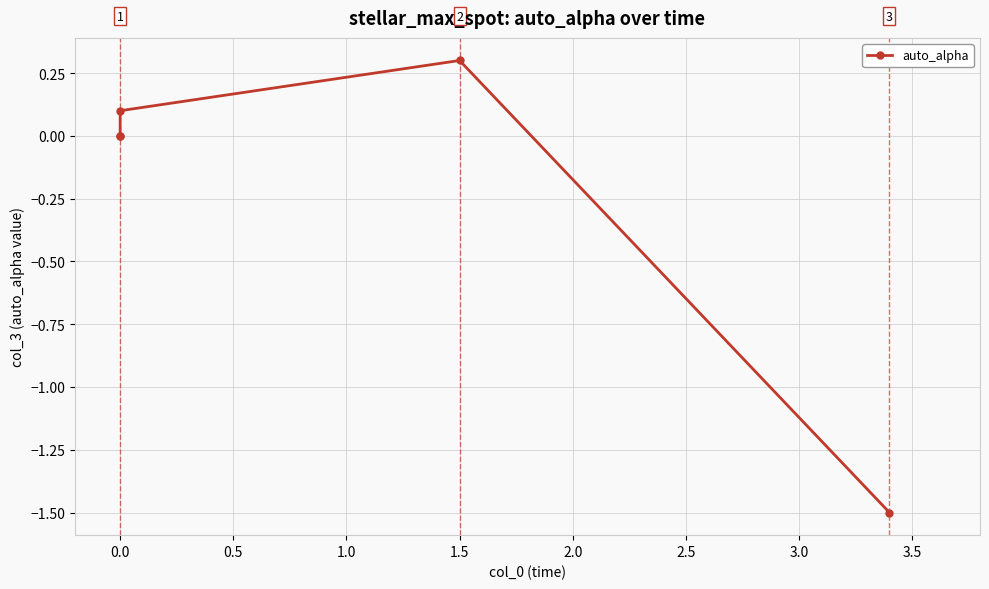

The value at 0.0 is 0.1. True or false?

False